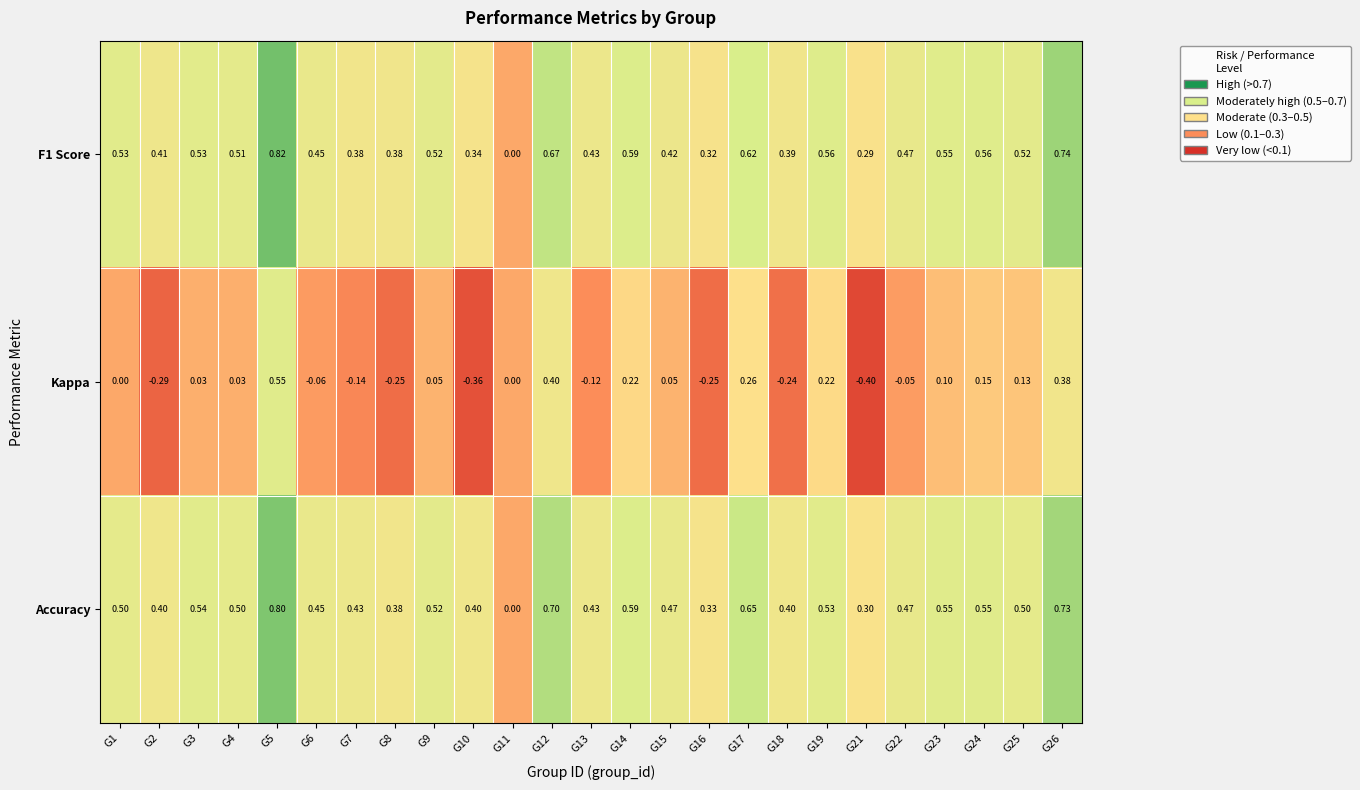

What is the total value across all series at G17?

1.5